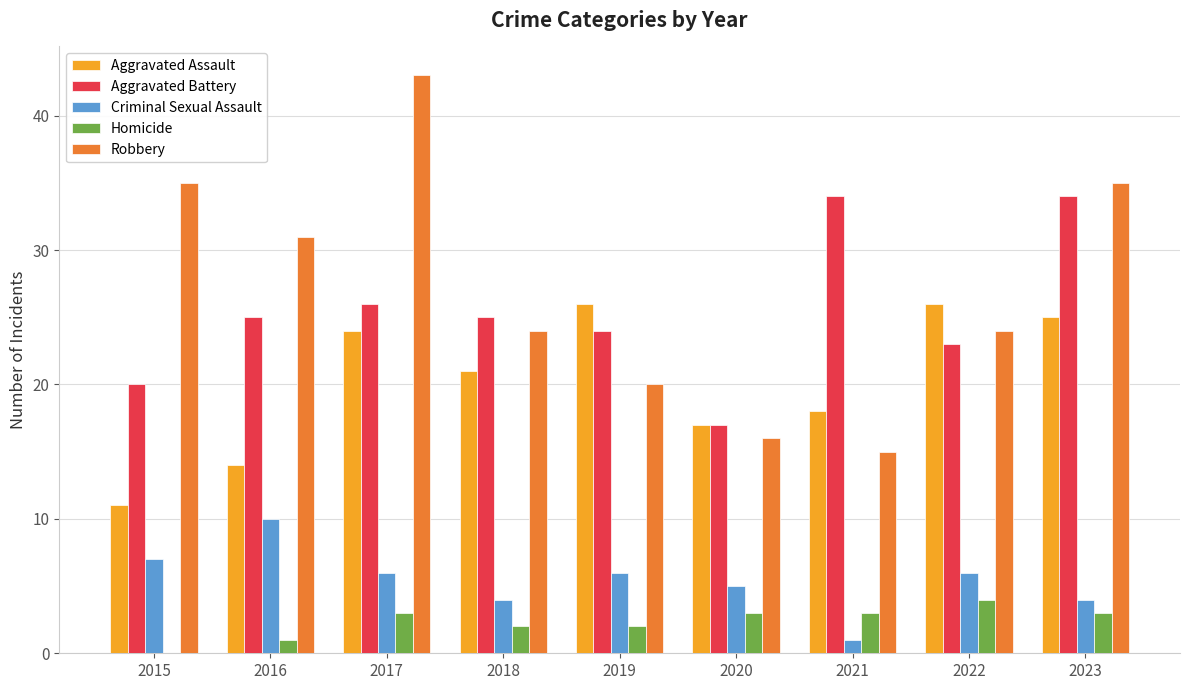

What is the sum of all Aggravated Assault values?

182